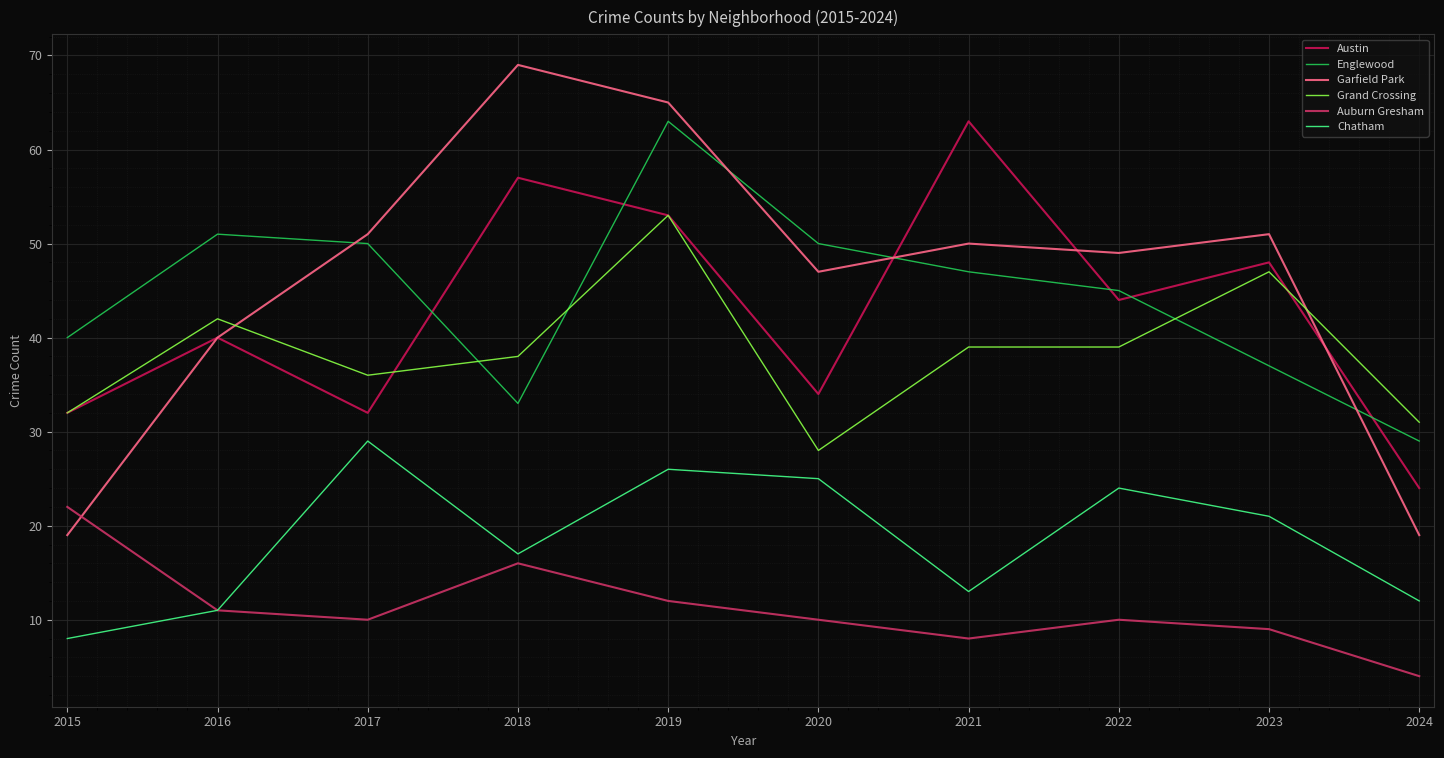

Reading left to right, what are all the values shown in this chart?

Austin: 2015=32	2016=40	2017=32	2018=57	2019=53	2020=34	2021=63	2022=44	2023=48	2024=24
Englewood: 2015=40	2016=51	2017=50	2018=33	2019=63	2020=50	2021=47	2022=45	2023=37	2024=29
Garfield Park: 2015=19	2016=40	2017=51	2018=69	2019=65	2020=47	2021=50	2022=49	2023=51	2024=19
Grand Crossing: 2015=32	2016=42	2017=36	2018=38	2019=53	2020=28	2021=39	2022=39	2023=47	2024=31
Auburn Gresham: 2015=22	2016=11	2017=10	2018=16	2019=12	2020=10	2021=8	2022=10	2023=9	2024=4
Chatham: 2015=8	2016=11	2017=29	2018=17	2019=26	2020=25	2021=13	2022=24	2023=21	2024=12